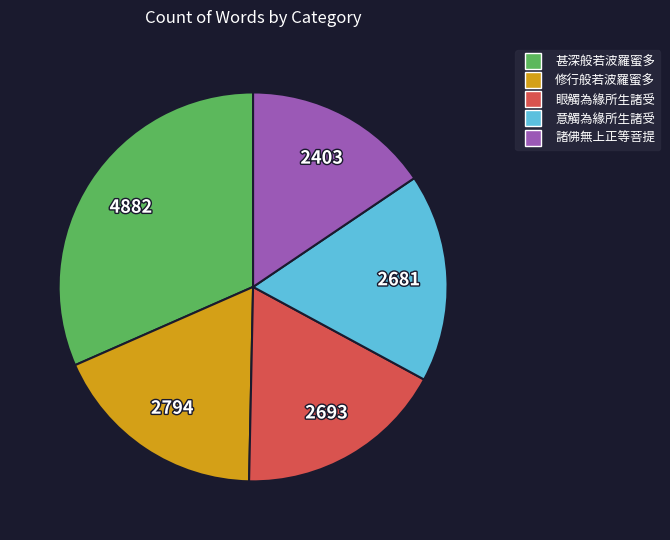

Approximately how many times larger is the value at 諸佛無上正等菩提 compared to 修行般若波羅蜜多?

0.9